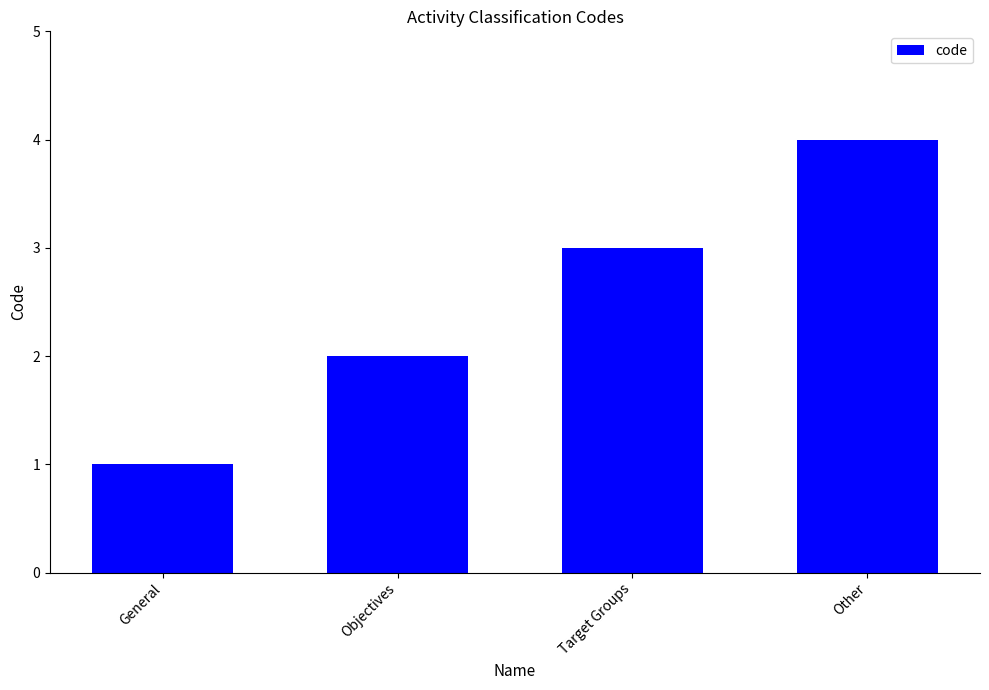

Are the bars grouped side by side (vs. stacked)?

No